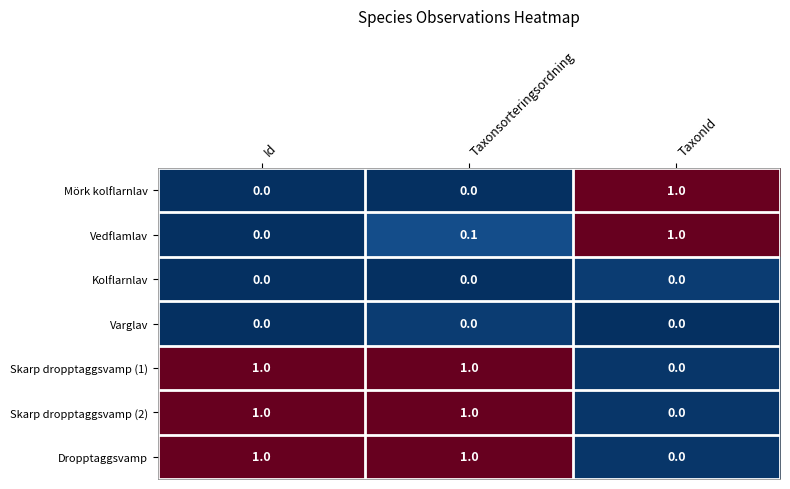

True or false: Skarp dropptaggsvamp (1) has a value of 0.0 at TaxonId.

True